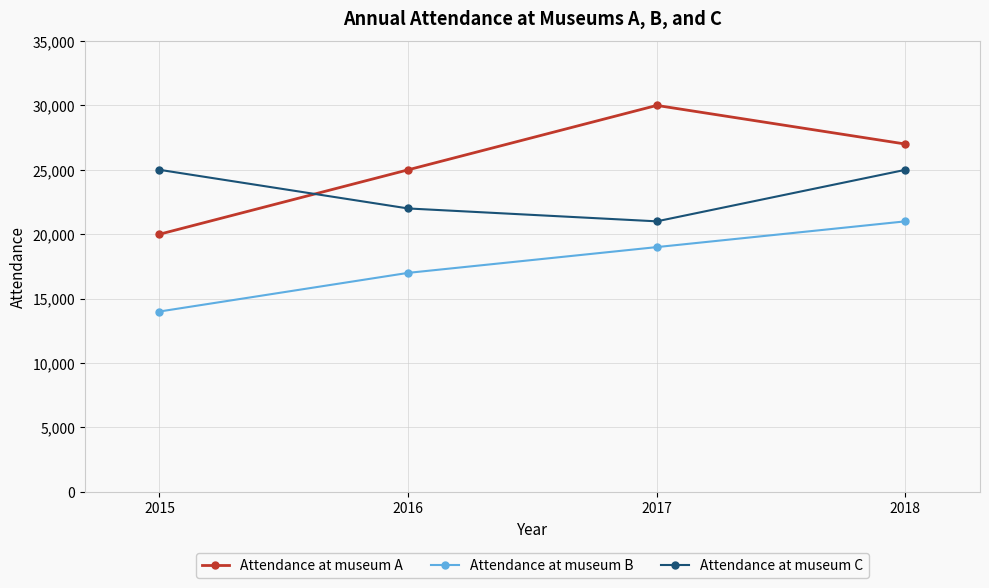

After their last crossing, which series has the higher values: Attendance at museum A or Attendance at museum C?

Attendance at museum A